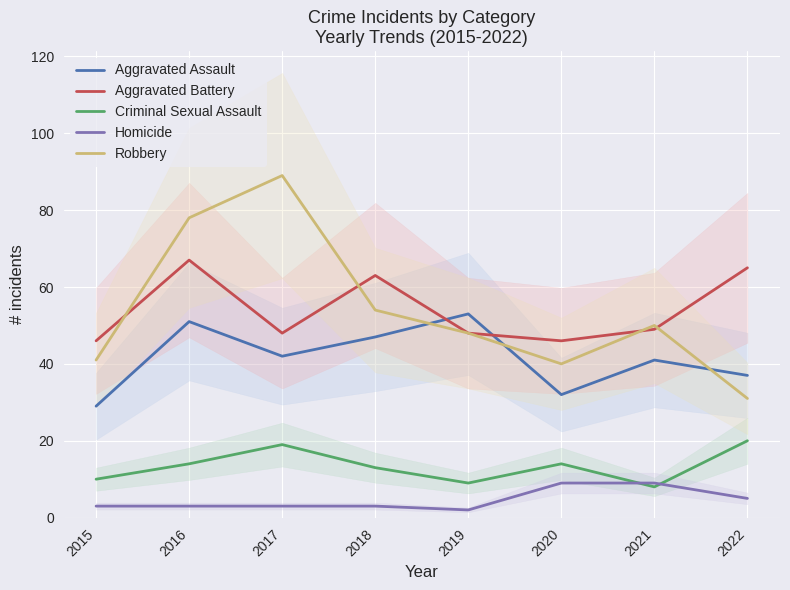

What is the value of the Aggravated Assault point at the 5th from the left?

53